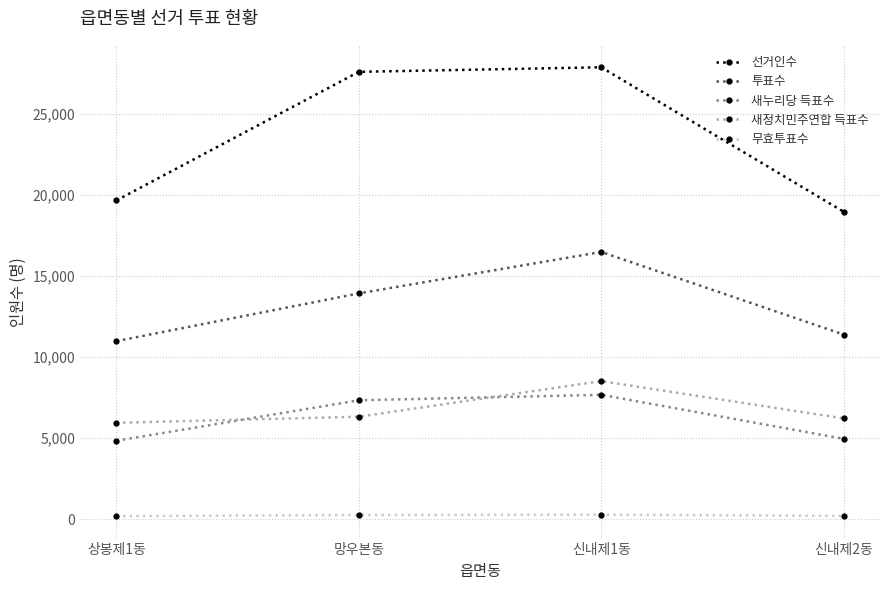

What position from the right is 신내제1동?

2